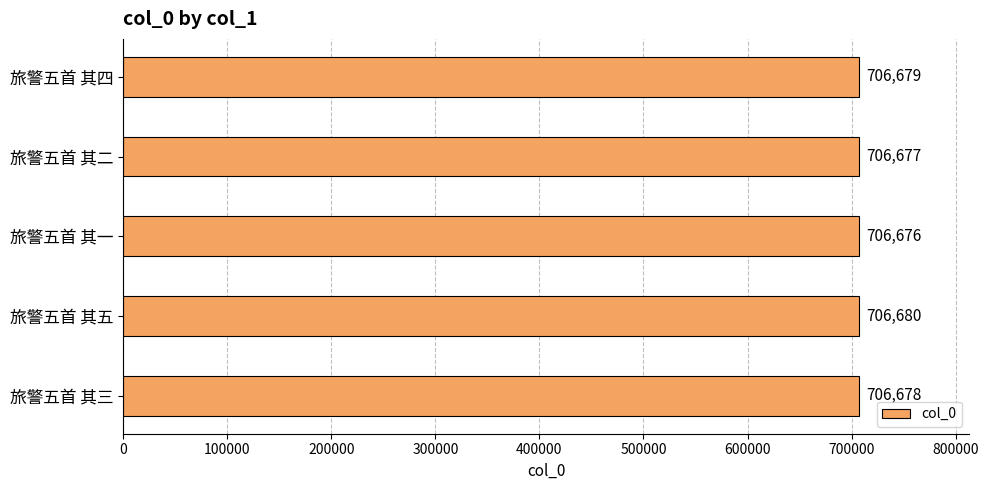

Reading bottom to top, what are all the values shown in this chart?

706678	706680	706676	706677	706679